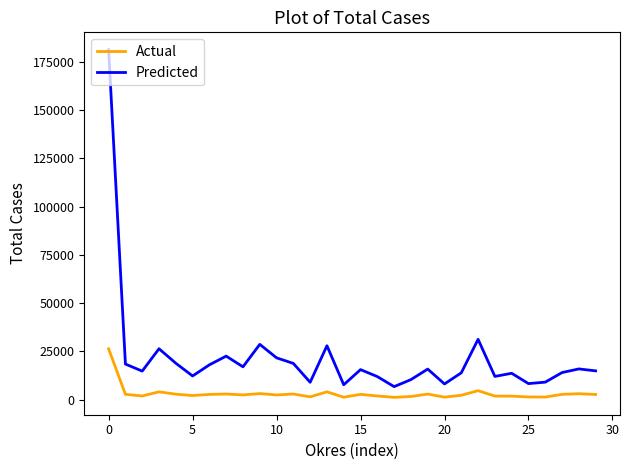

What is the difference between the maximum and minimum values in the Actual series?

25084